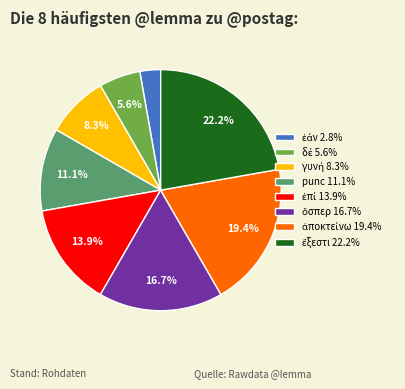

Is there any slice that represents more than half of the pie?

No